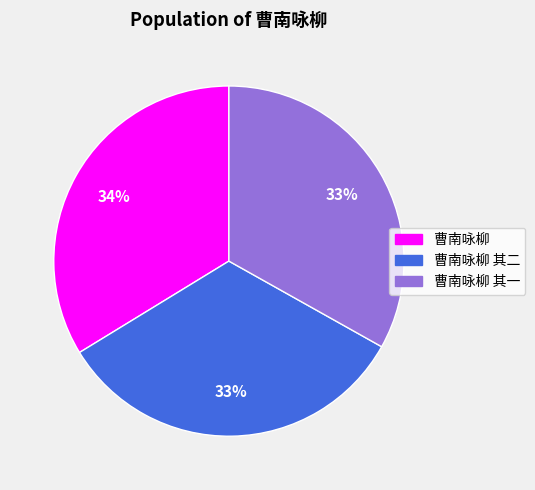

To the nearest percent, what percentage of the pie is 曹南咏柳 其一?

33%